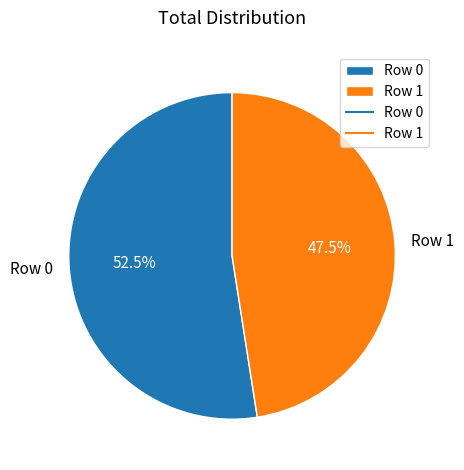

Is it true that Row 1 is 39% of the pie?

False